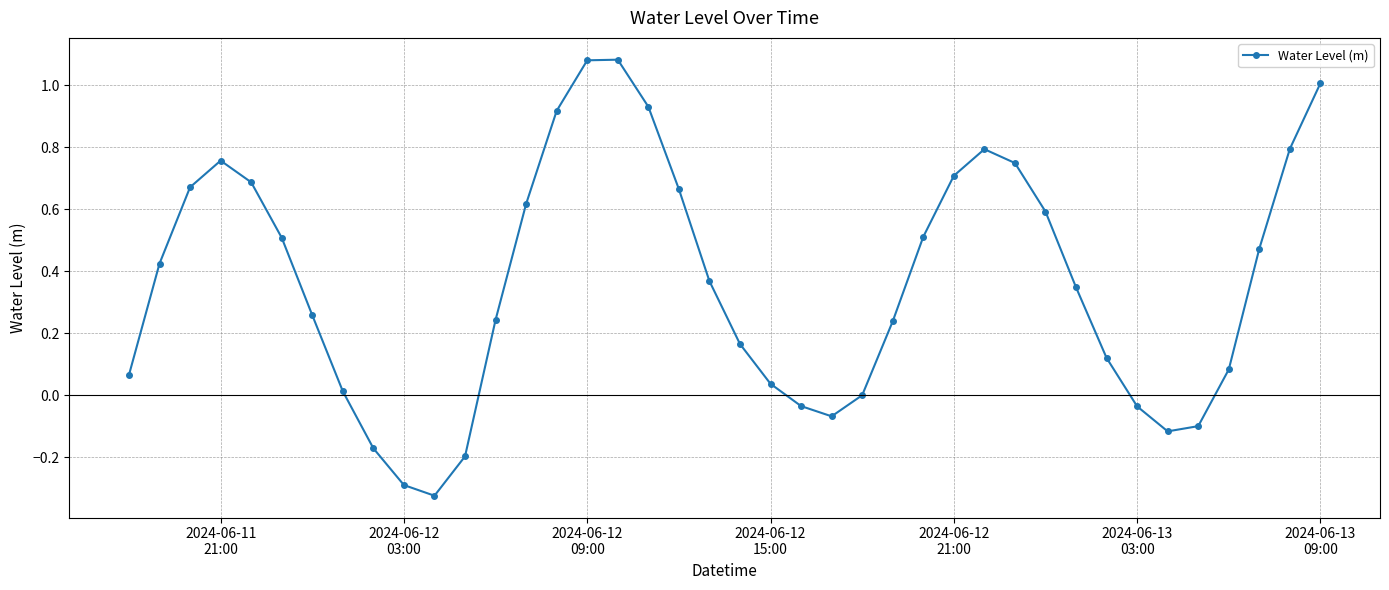

What is the sum of all values?

14.6